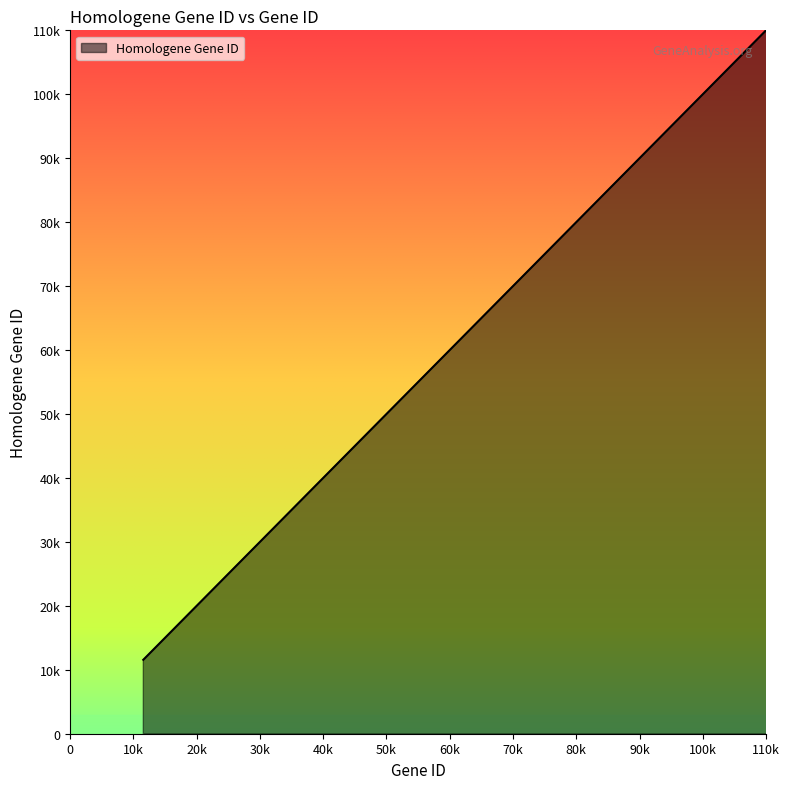

How many lines are shown in the chart?

1